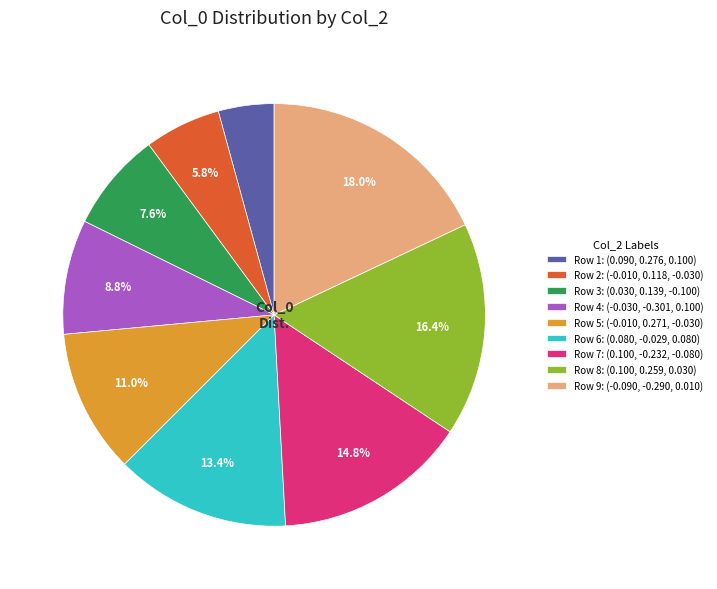

Between Row 9: (-0.090, -0.290, 0.010) and Row 6: (0.080, -0.029, 0.080), which is larger?

Row 9: (-0.090, -0.290, 0.010)